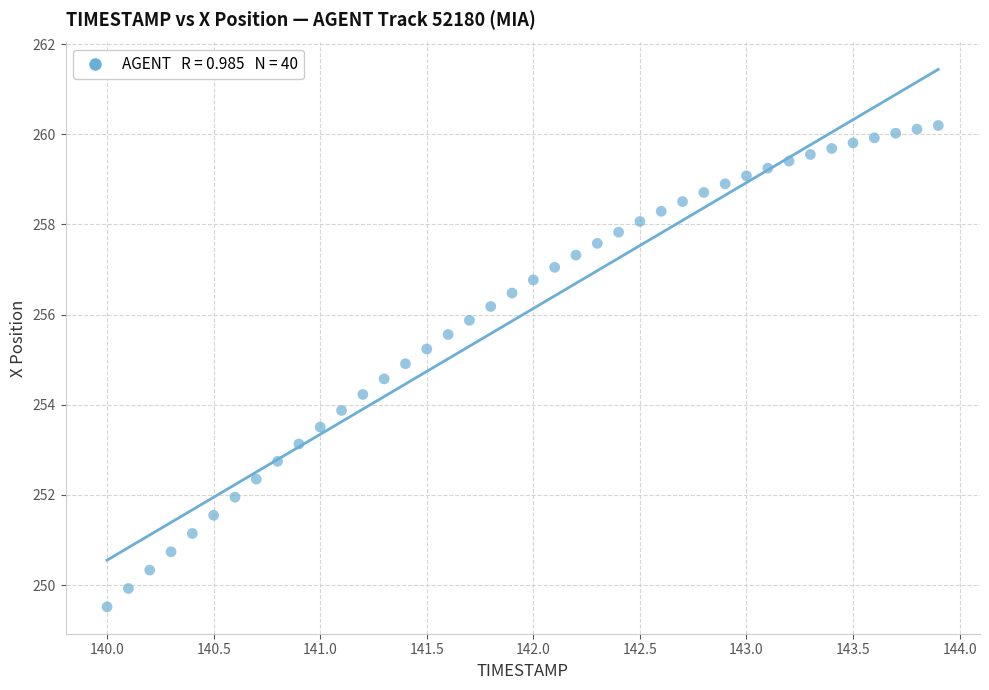

What is the range of Y values (max minus min)?

10.7